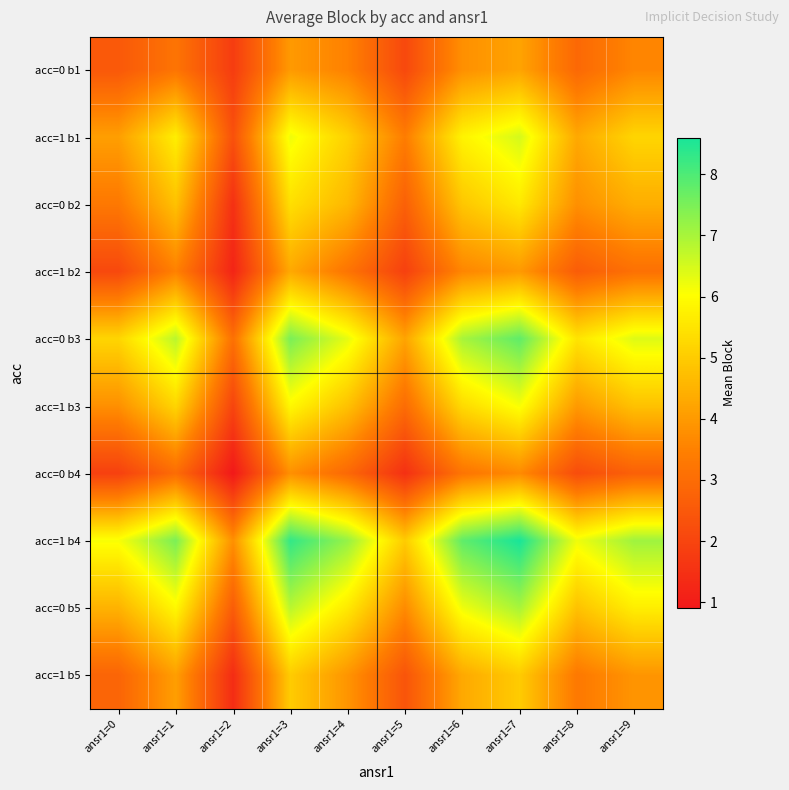

What is the minimum value shown in the chart?

0.9